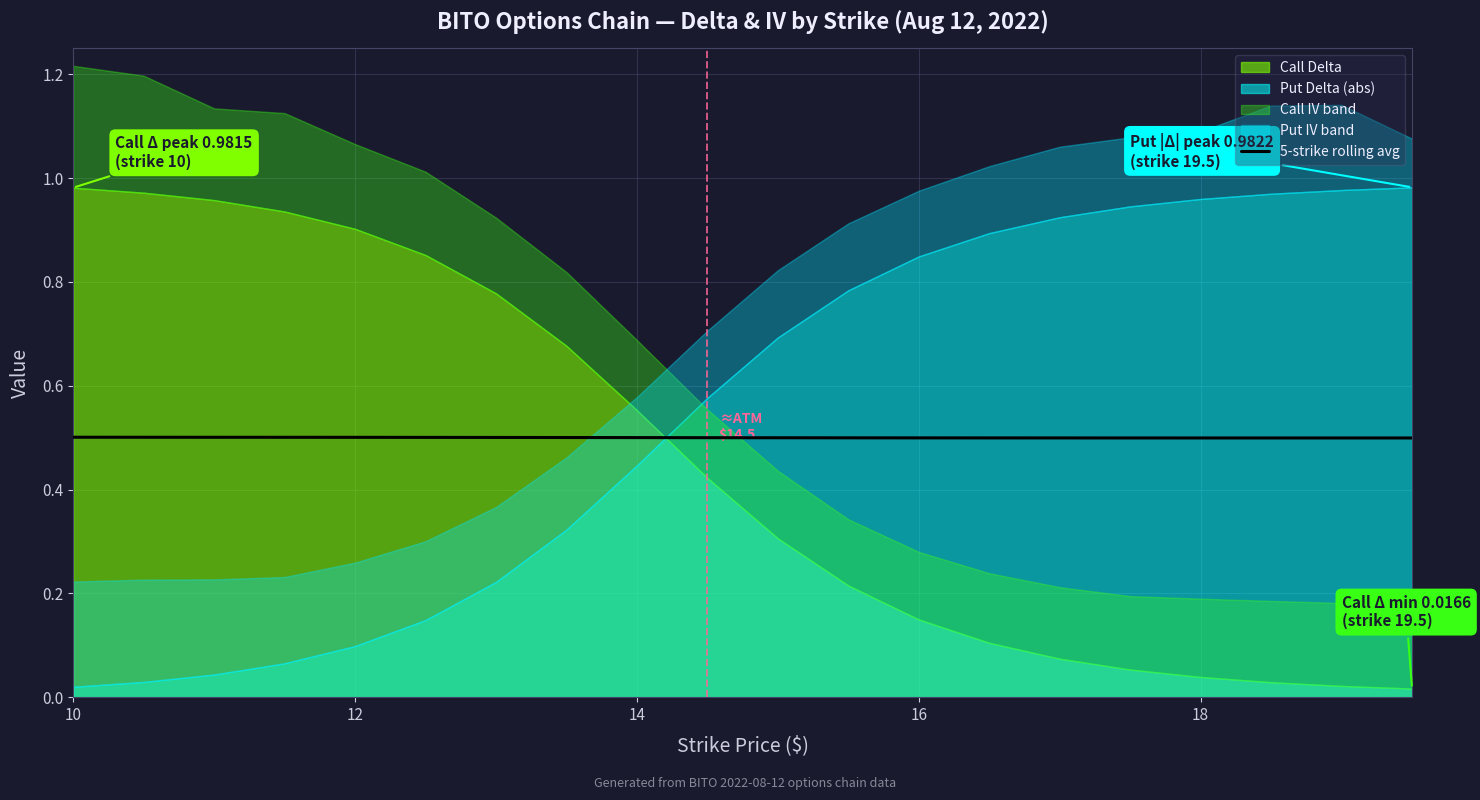

True or false: 5-strike rolling avg has a value of 0.5 at 14.

True